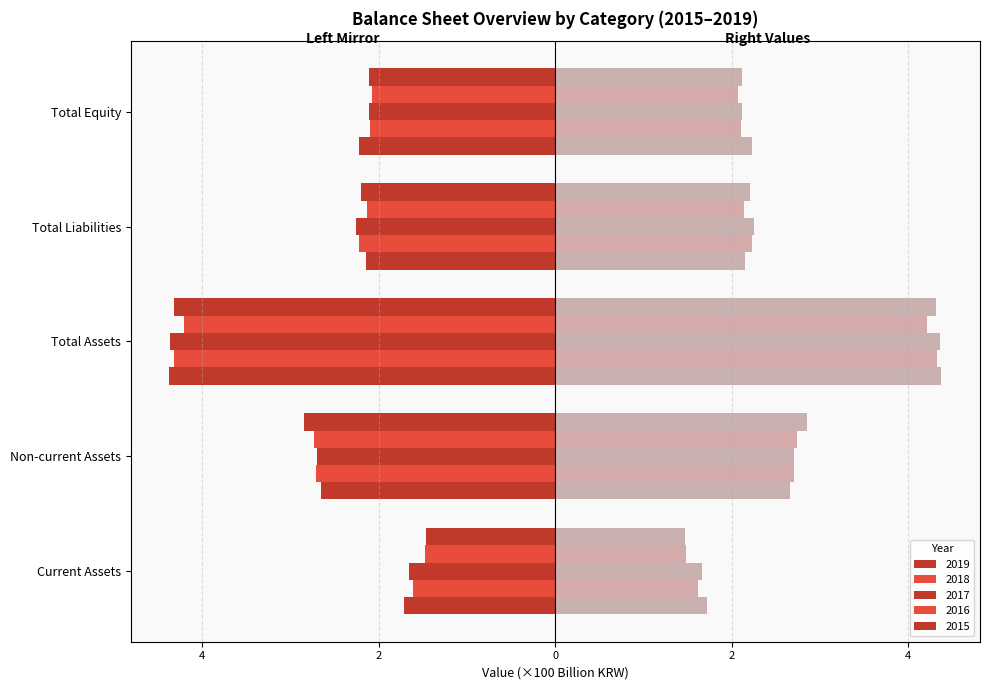

Reading left to right, extract all data points from this chart.

2019: -1.7	-2.7	-4.4	-2.1	-2.2
2018: -1.6	-2.7	-4.3	-2.2	-2.1
2017: -1.7	-2.7	-4.4	-2.3	-2.1
2016: -1.5	-2.7	-4.2	-2.1	-2.1
2015: -1.5	-2.8	-4.3	-2.2	-2.1